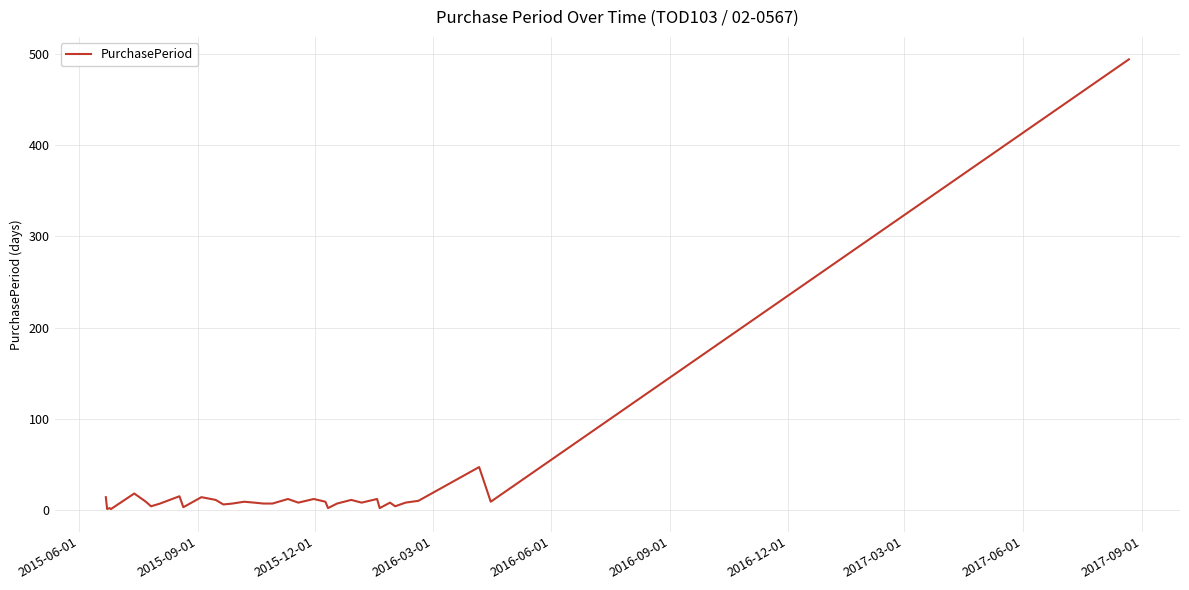

What is the smallest value displayed?

1